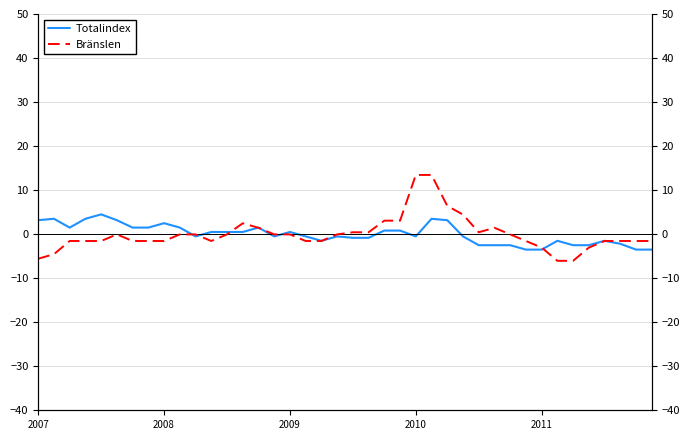

What is the maximum value shown in the chart?

13.4